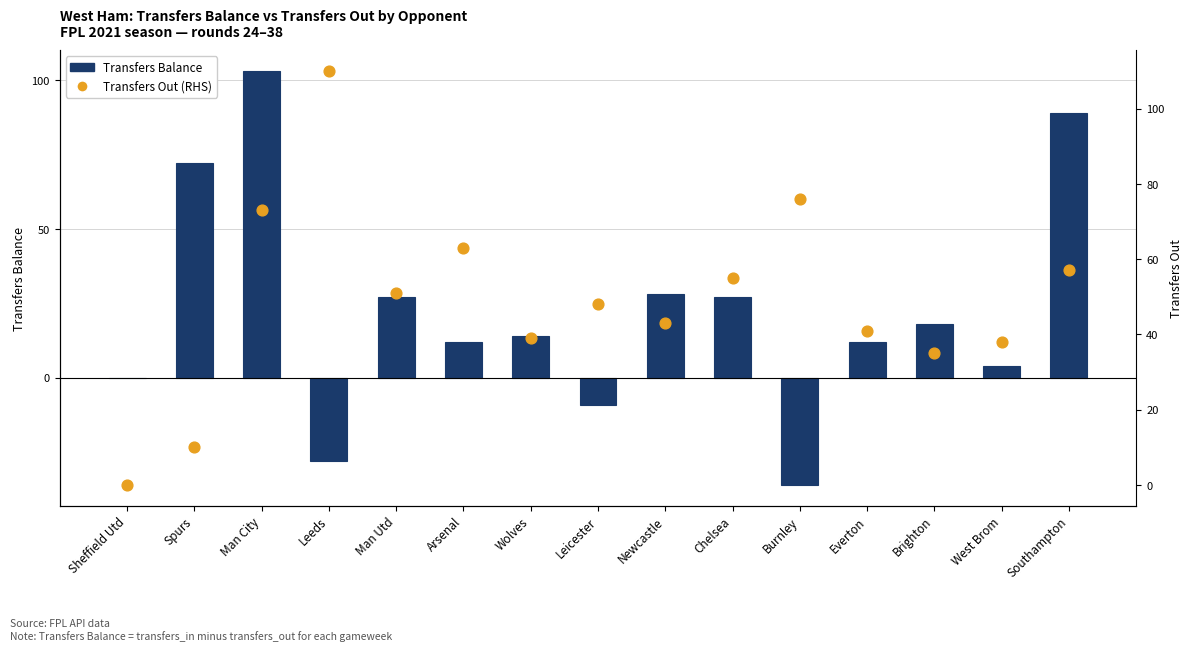

At how many categories does at least one series exceed 92?

2